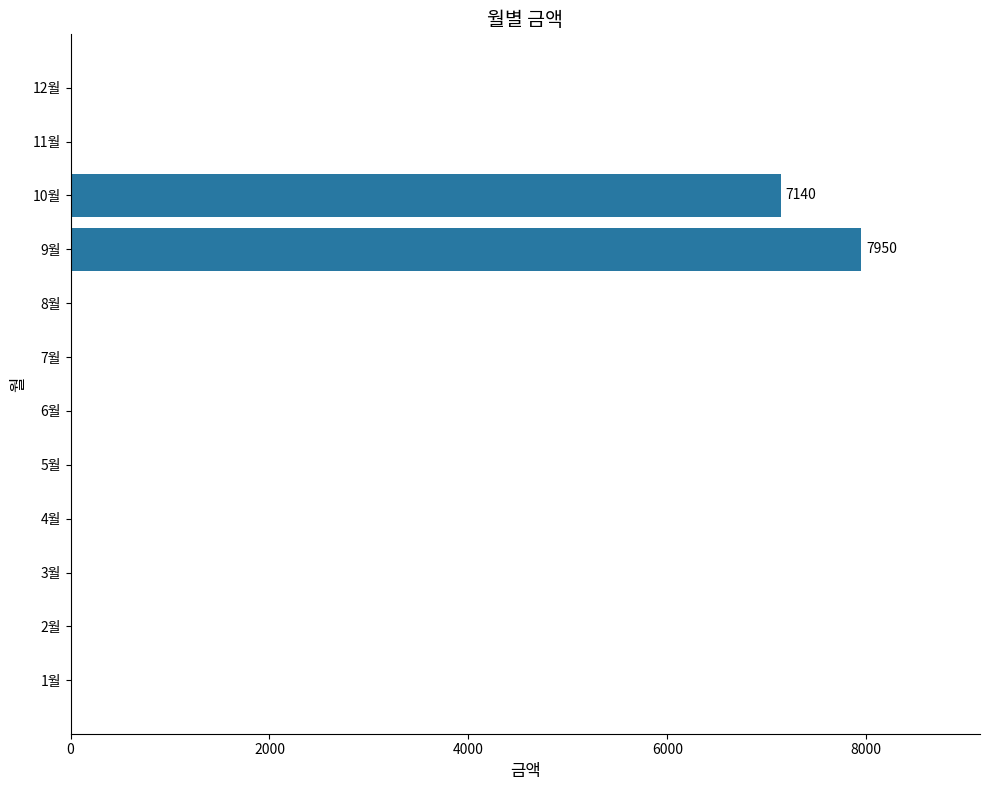

What is the sum of all values?

15090